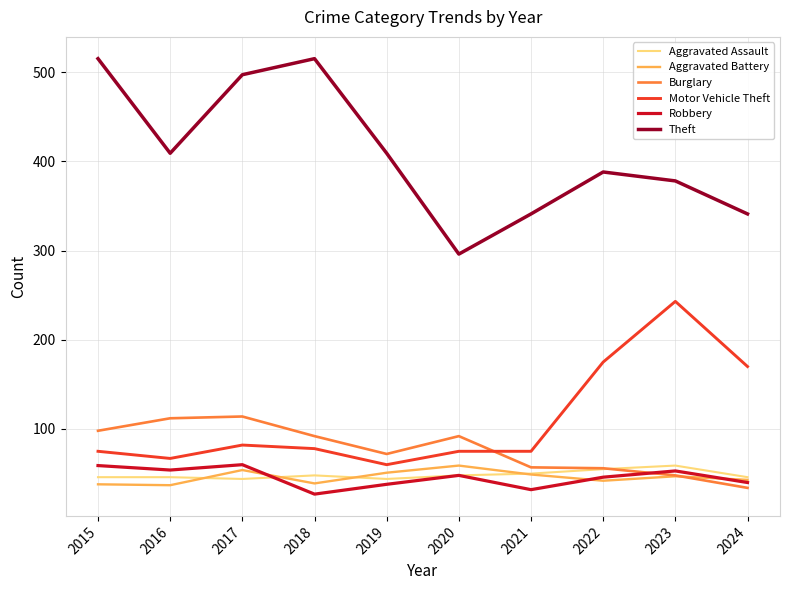

Read the Burglary value at 2021, to the nearest 10.

60